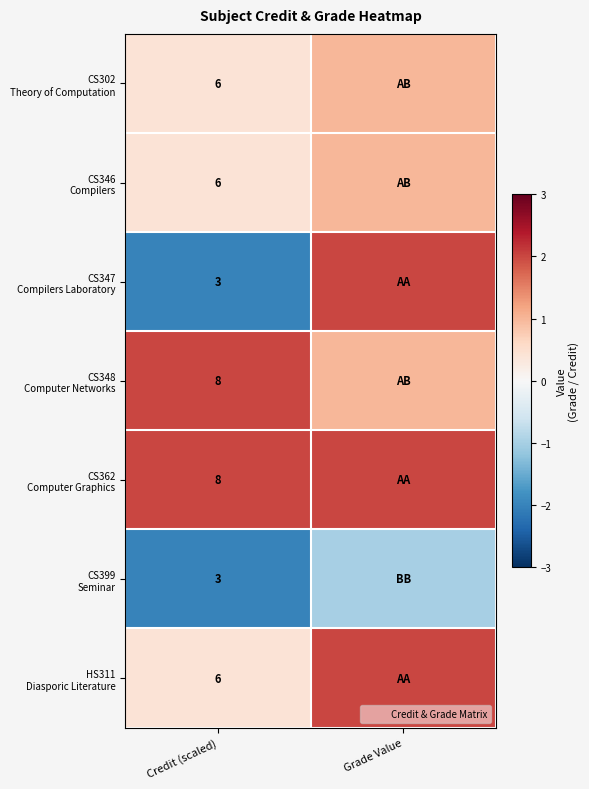

At which label is CS399 Seminar closest to -1?

Grade Value